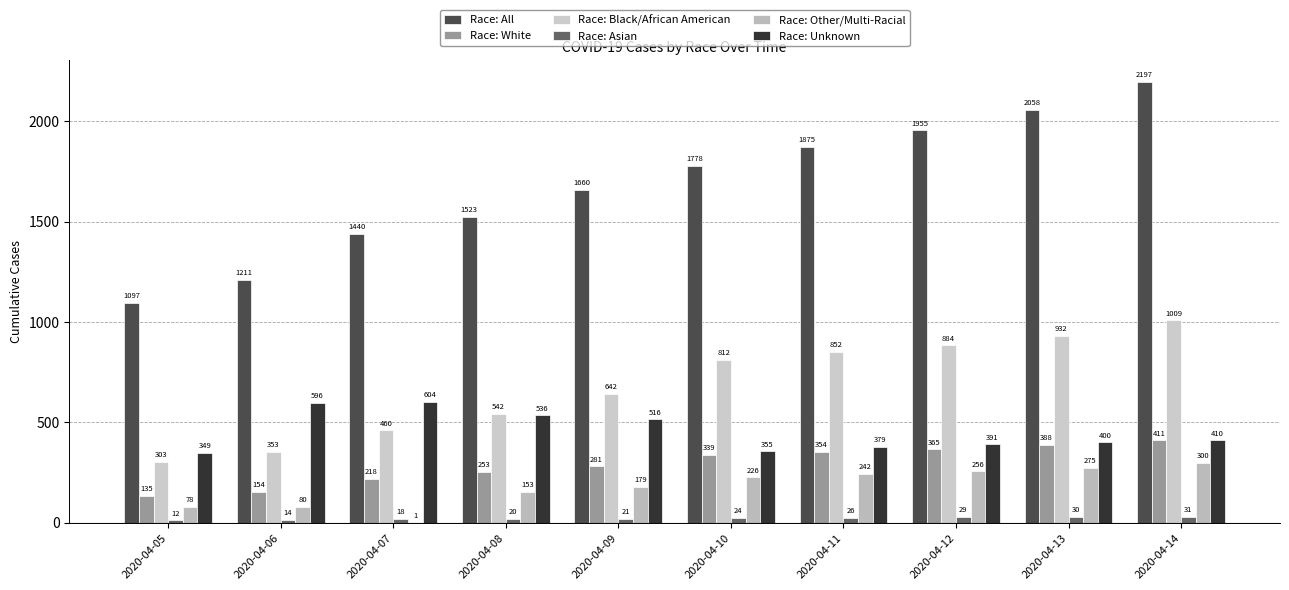

The Race: Black/African American series shows 642 at 2020-04-09. True or false?

True